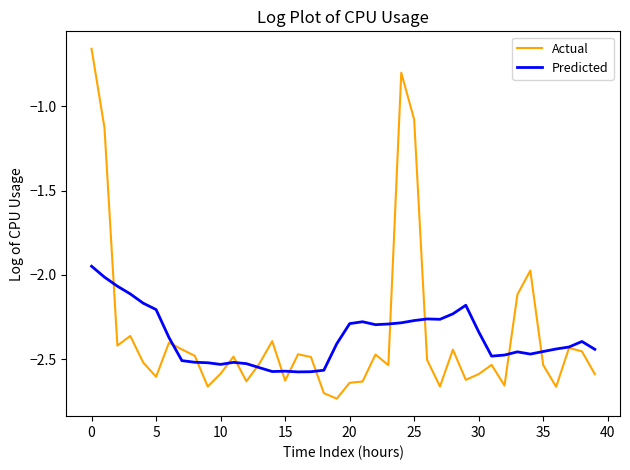

Rank the series by their maximum value, from lowest to highest.

Predicted, Actual